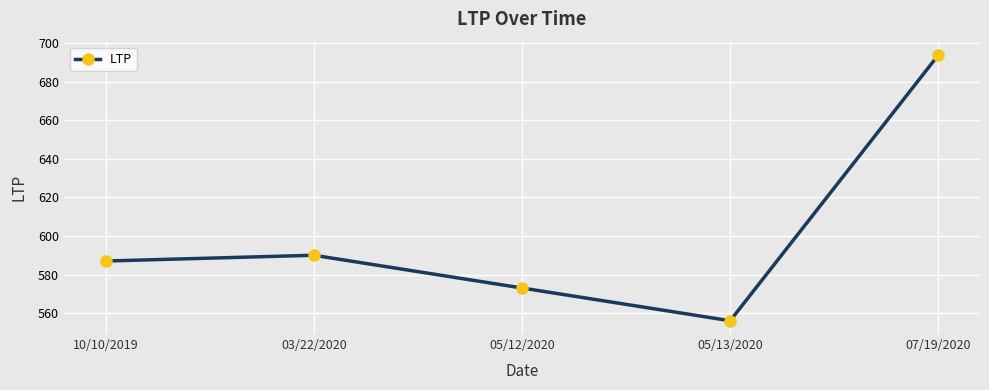

Reading left to right, list all the values displayed in this chart.

10/10/2019=587	03/22/2020=590	05/12/2020=573	05/13/2020=556	07/19/2020=694